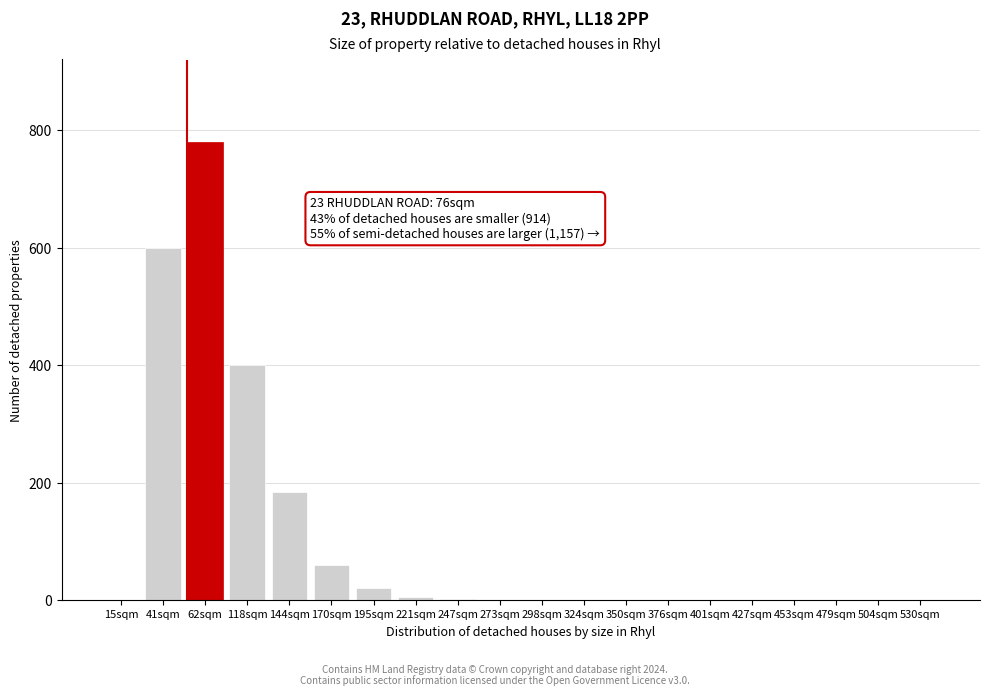

True or false: the data shows 439 at 530sqm.

False